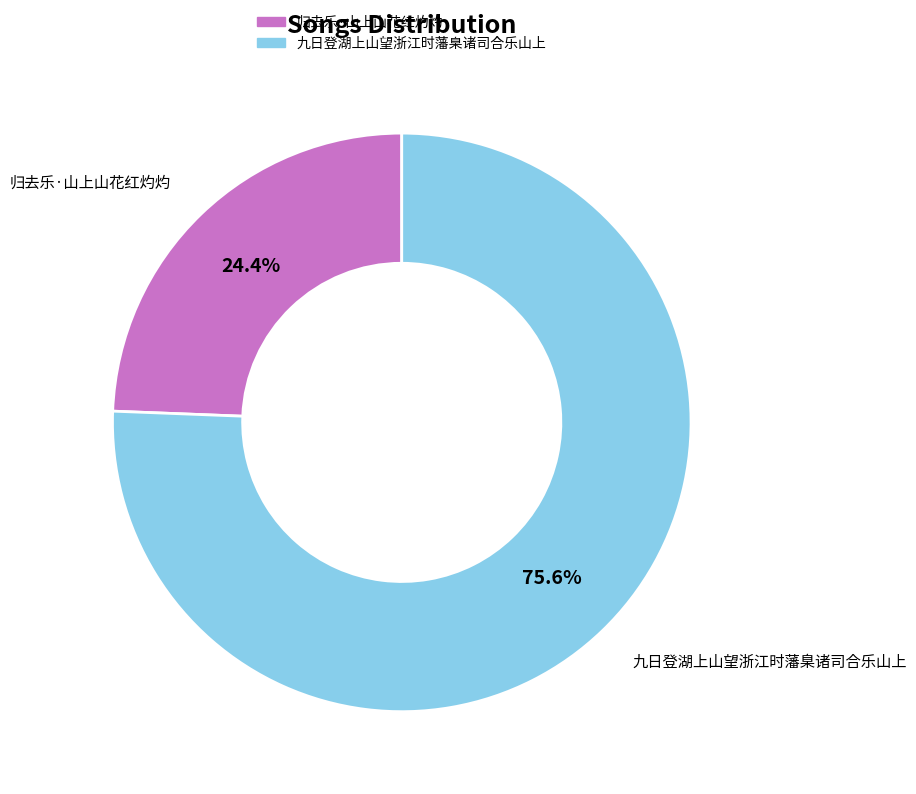

Approximately how many times larger is the value at 九日登湖上山望浙江时藩臬诸司合乐山上 compared to 归去乐·山上山花红灼灼?

3.1